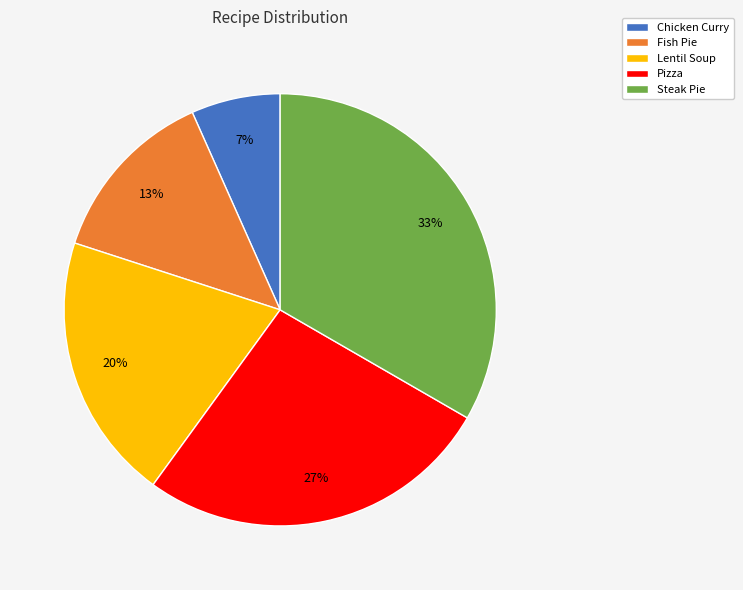

Do Chicken Curry and Lentil Soup together represent more than half of the pie?

No